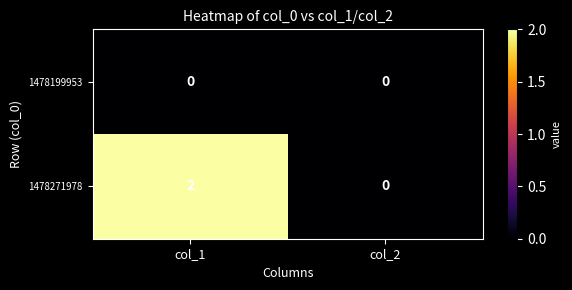

Is it true that 1478271978 equals 0 at col_2?

True